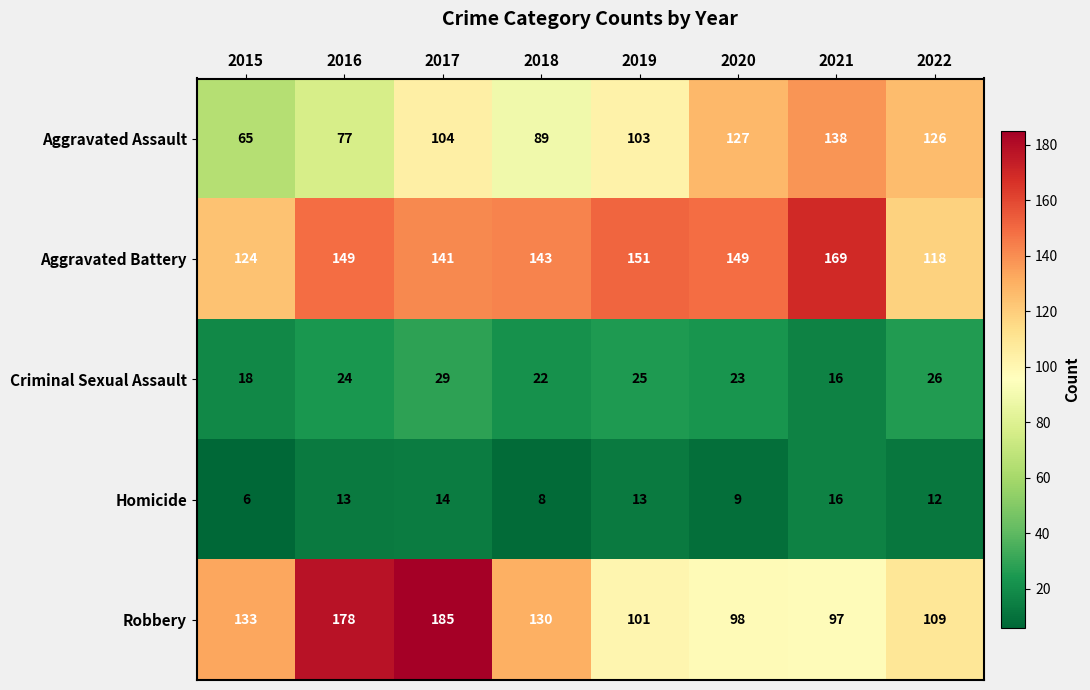

What is the total value across all series at 2022?

391